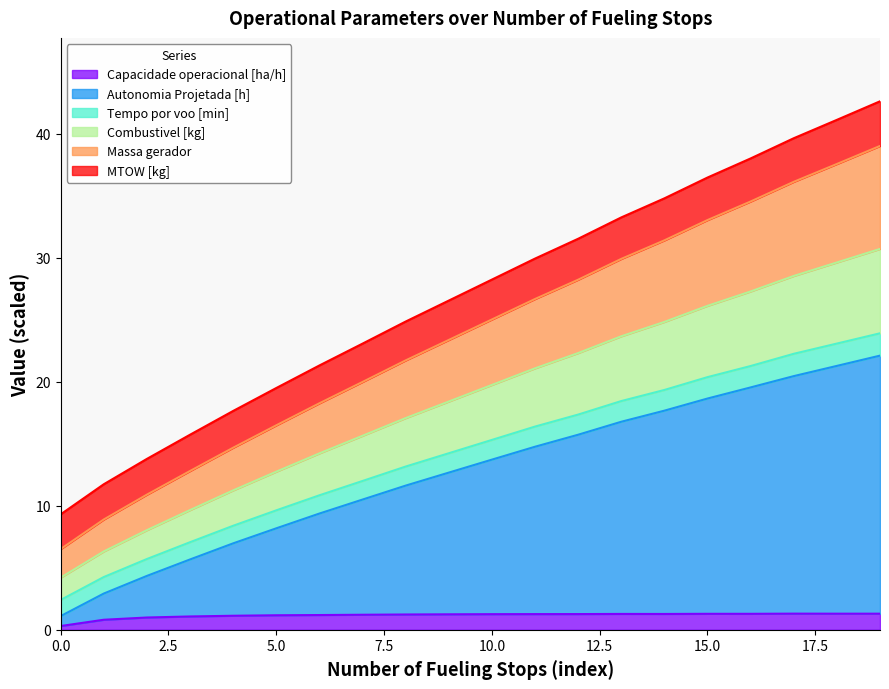

Does the chart display data point markers on the line(s)?

No